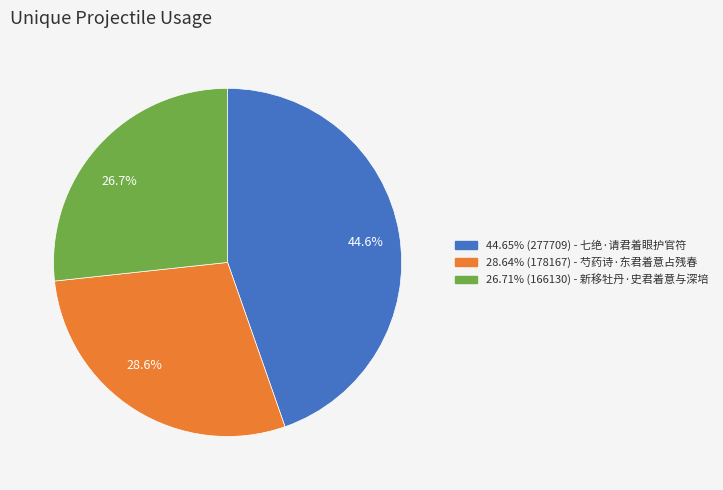

Count the number of slices in the pie.

3